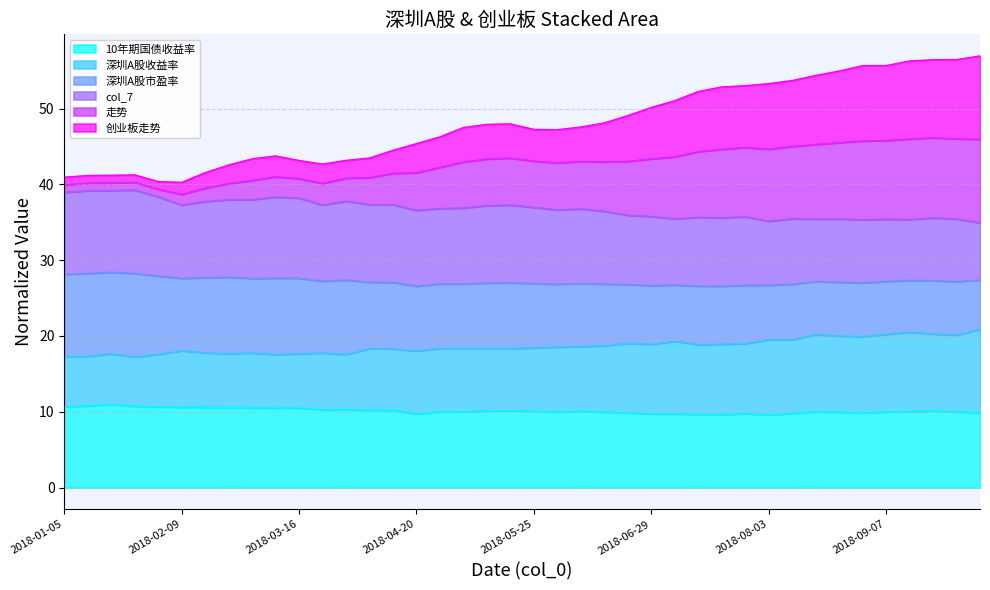

What is the maximum value for 10年期国债收益率?

11.0